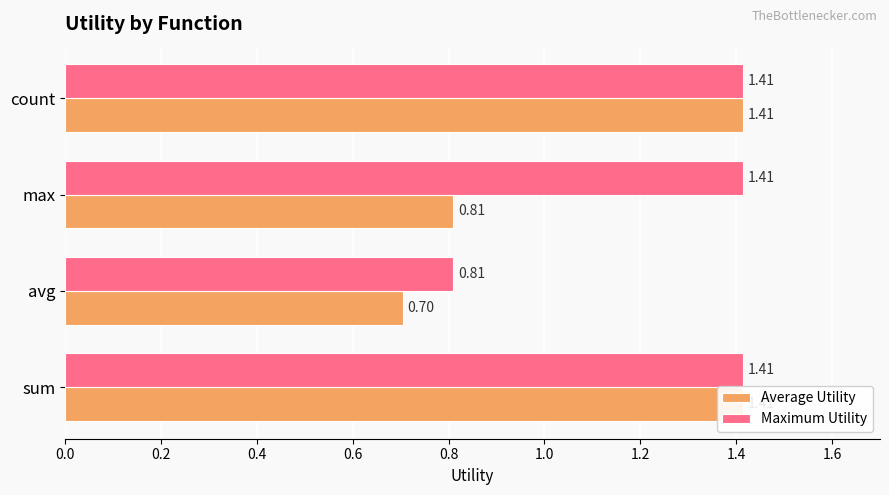

Reading right to left, extract all data points from this chart.

Average Utility: 1.4	0.8	0.7	1.4
Maximum Utility: 1.4	1.4	0.8	1.4